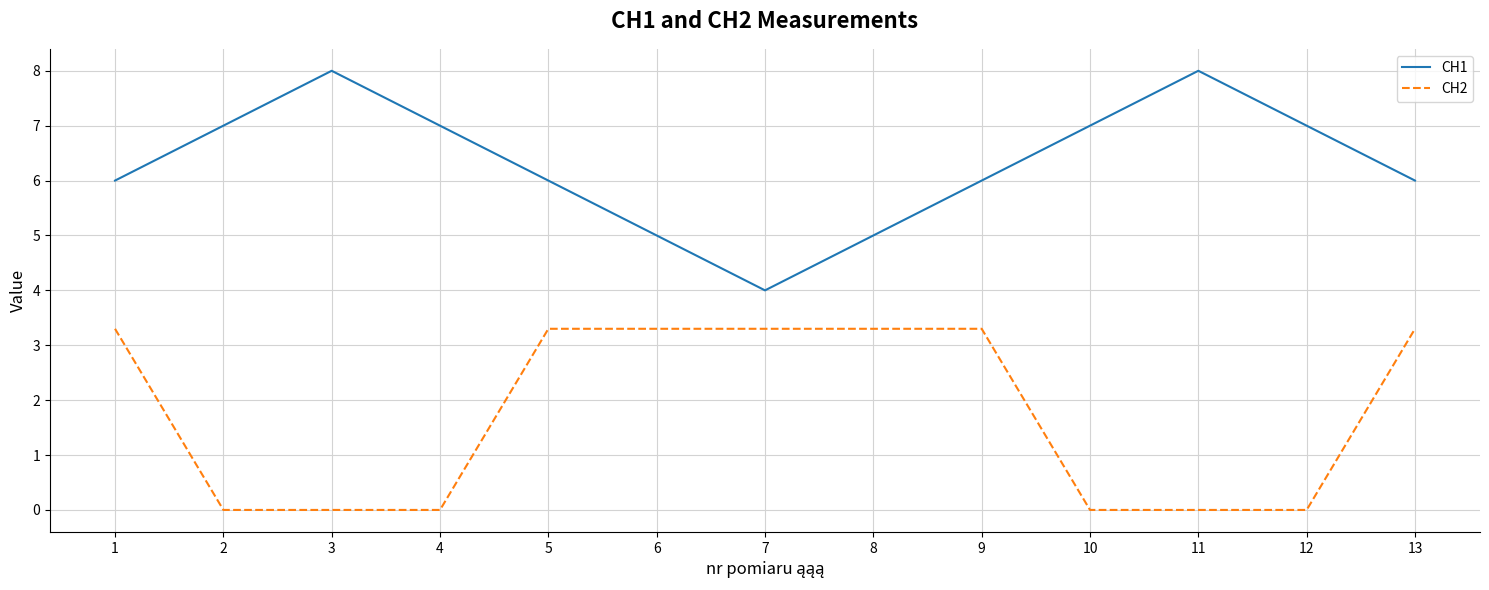

What is the maximum value for CH1?

8.0